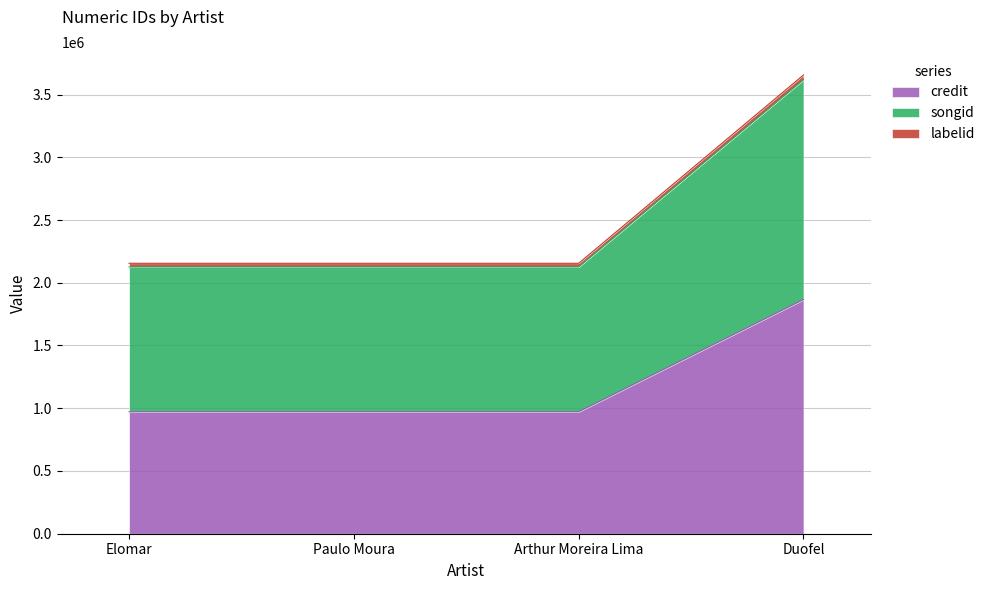

Which has a higher value, Duofel or Elomar?

Duofel